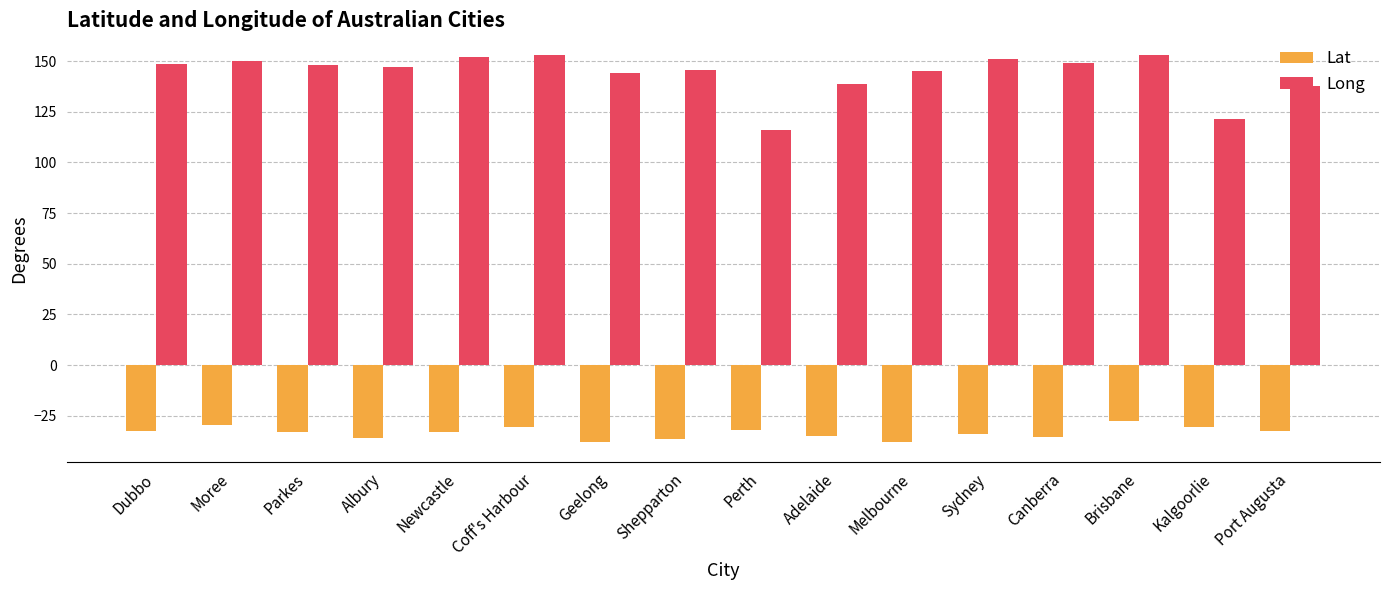

What is the smallest value displayed?

-38.1